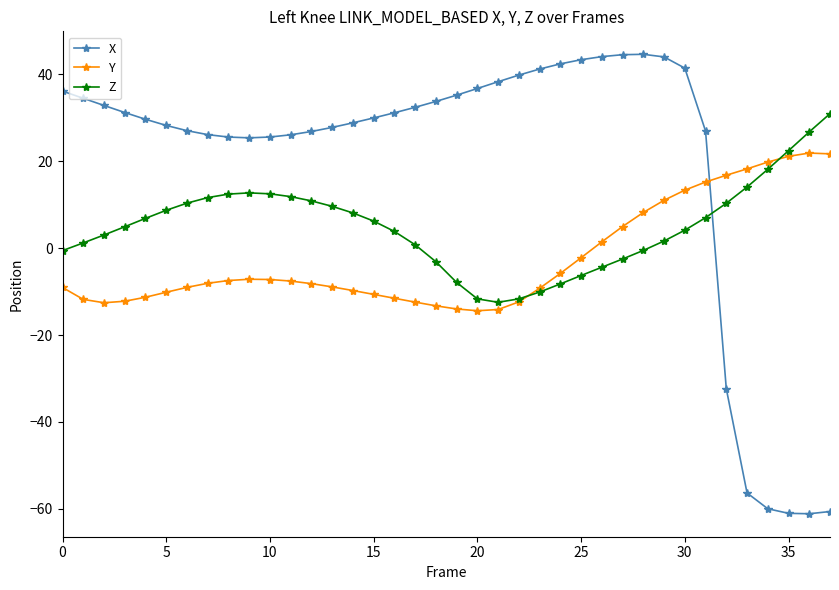

What is the value of the X point at the 3rd from the left?

32.8